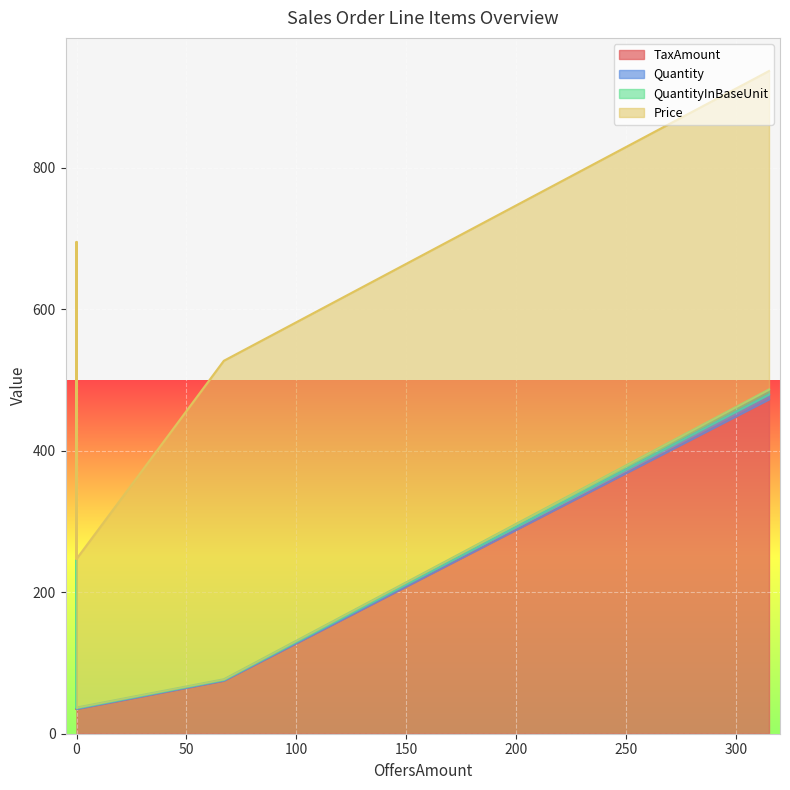

Which series has the largest total across all categories?

Price